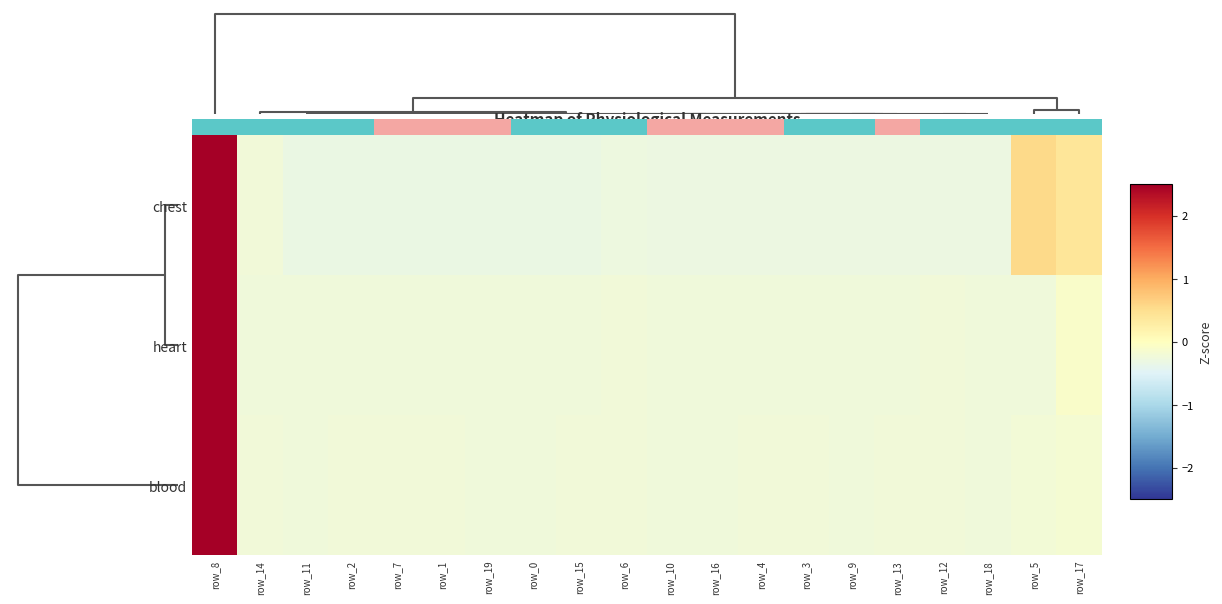

What is the minimum value shown in the chart?

-0.3